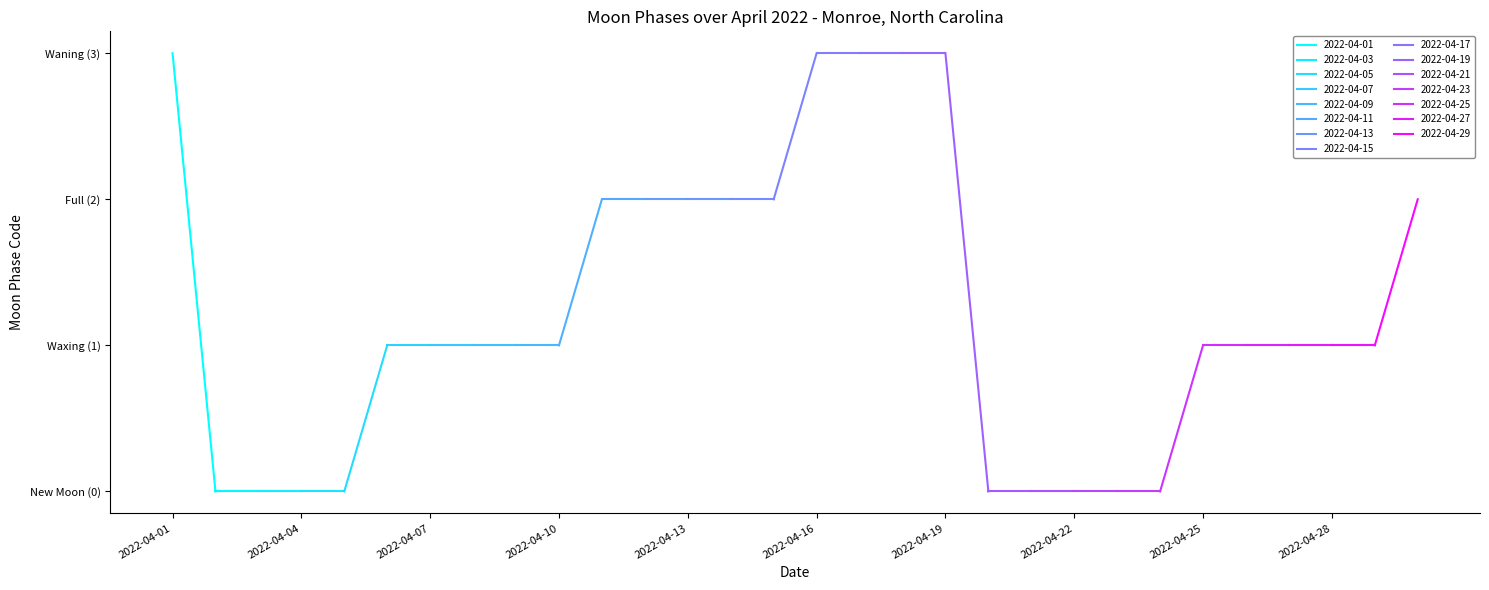

How many series are shown in this chart?

1